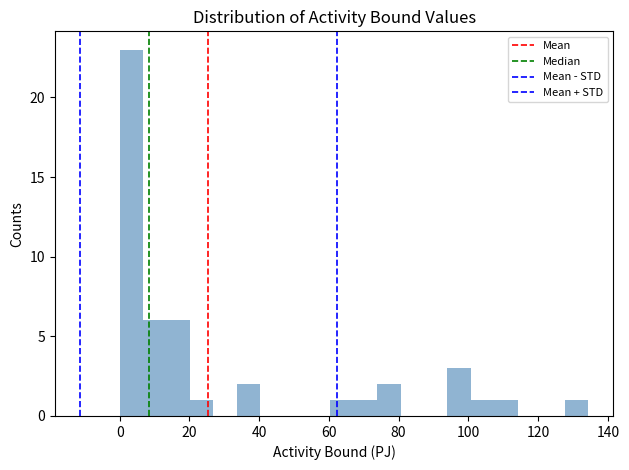

Read against the x-axis, roughly where is the centre of the tallest bar?

4